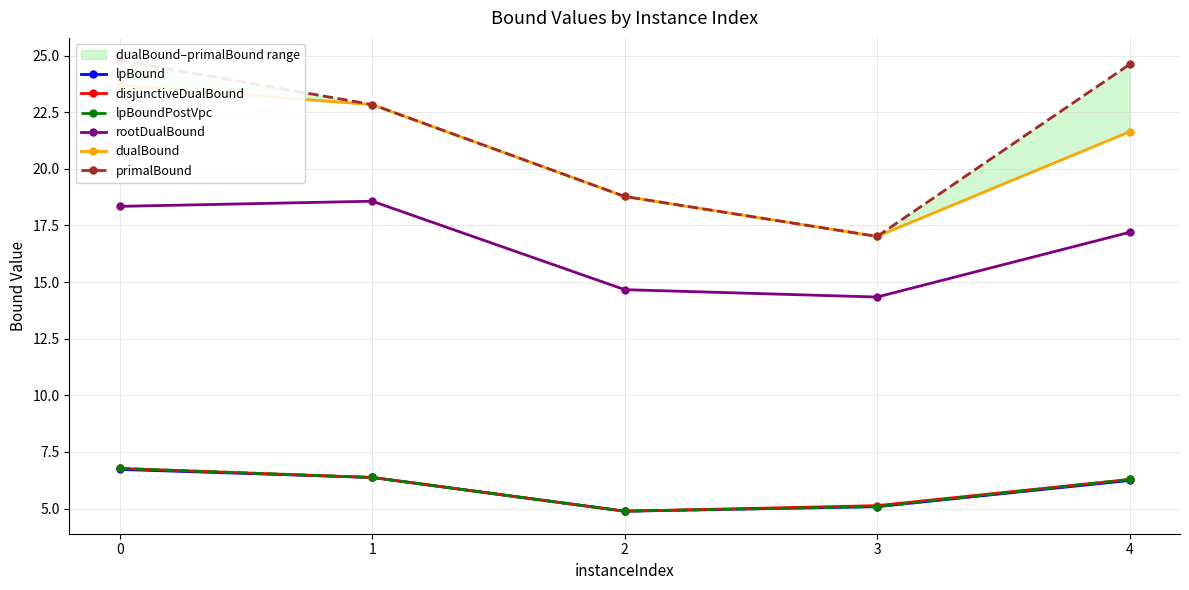

Reading left to right, what are all the values shown in this chart?

lpBound: 0=6.7	1=6.4	2=4.9	3=5.1	4=6.2
disjunctiveDualBound: 0=6.8	1=6.4	2=4.9	3=5.1	4=6.3
lpBoundPostVpc: 0=6.8	1=6.4	2=4.9	3=5.1	4=6.3
rootDualBound: 0=18.3	1=18.6	2=14.7	3=14.3	4=17.2
dualBound: 0=23.7	1=22.8	2=18.8	3=17.0	4=21.6
primalBound: 0=24.8	1=22.8	2=18.8	3=17.0	4=24.6